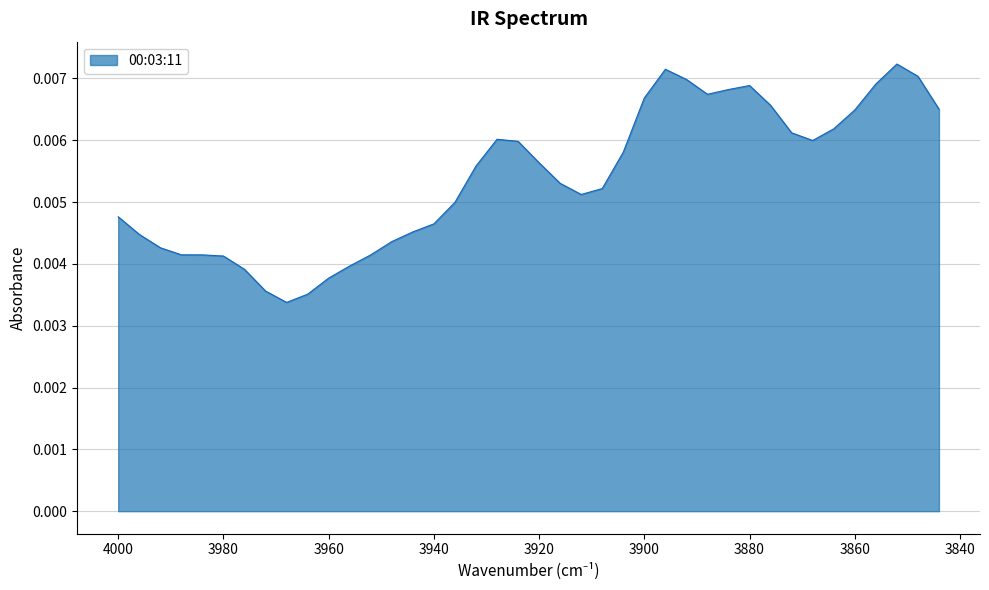

Between 3960 and 3896, which is larger?

3896